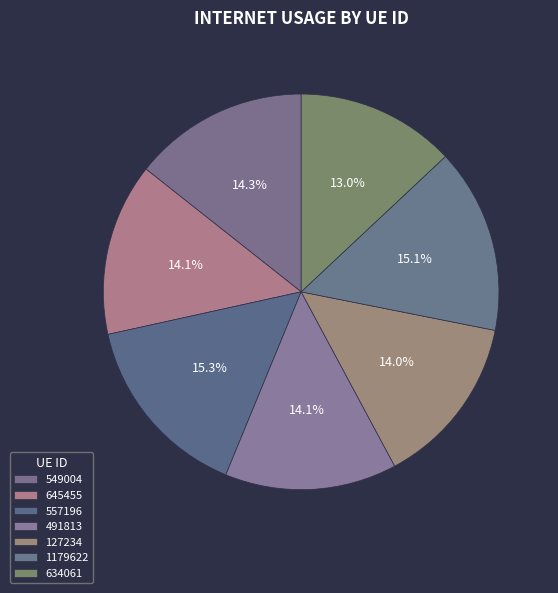

What percentage is the 634061 slice, to the nearest percent?

13%